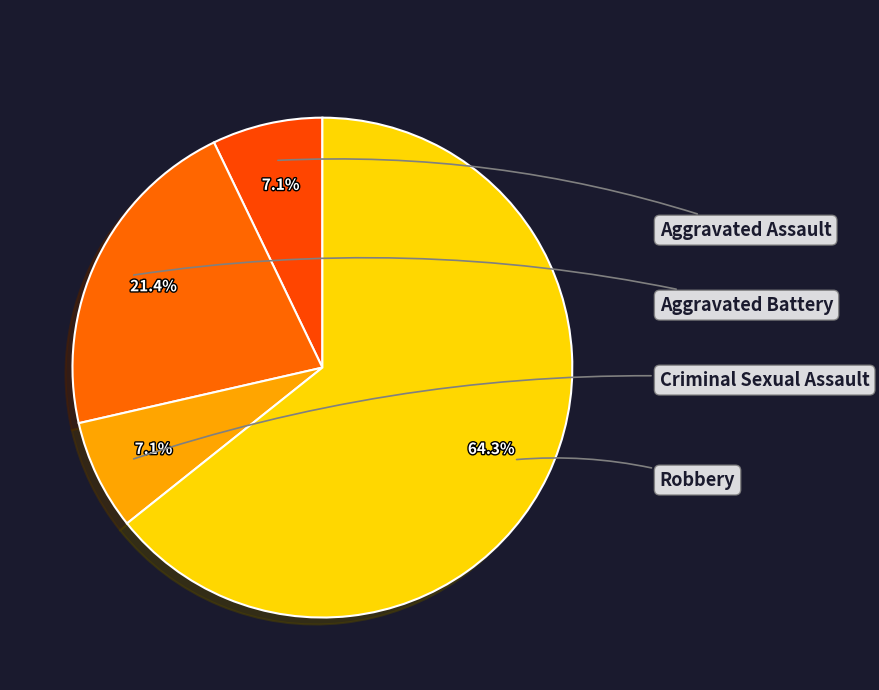

How many segments does this pie chart have?

4